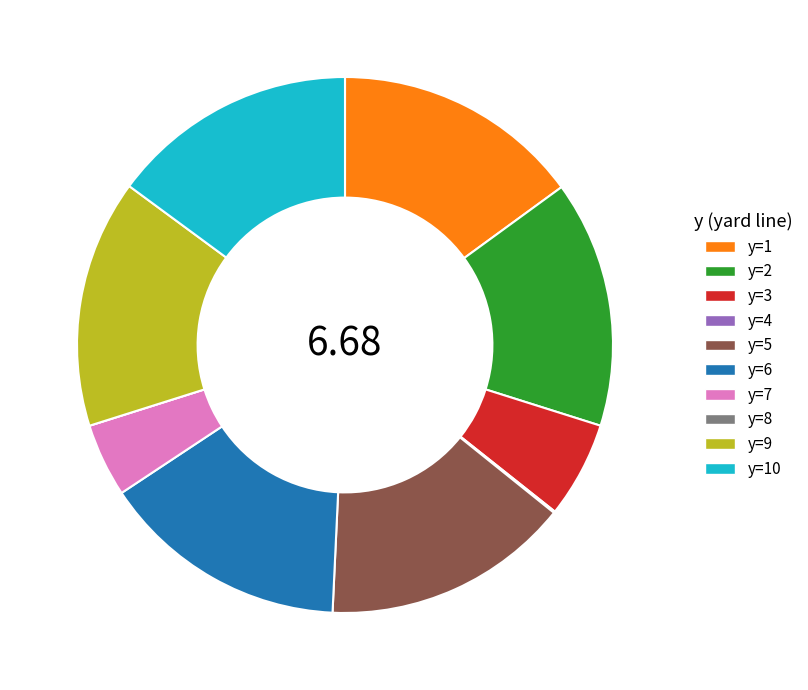

Do y=7 and y=5 together represent more than half of the pie?

No